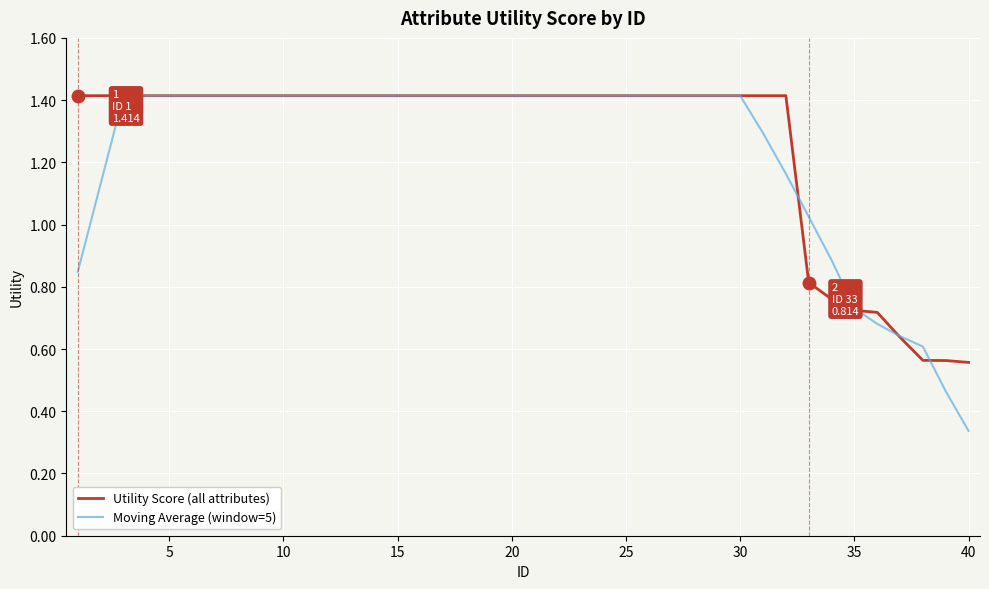

How many lines are shown in the chart?

2